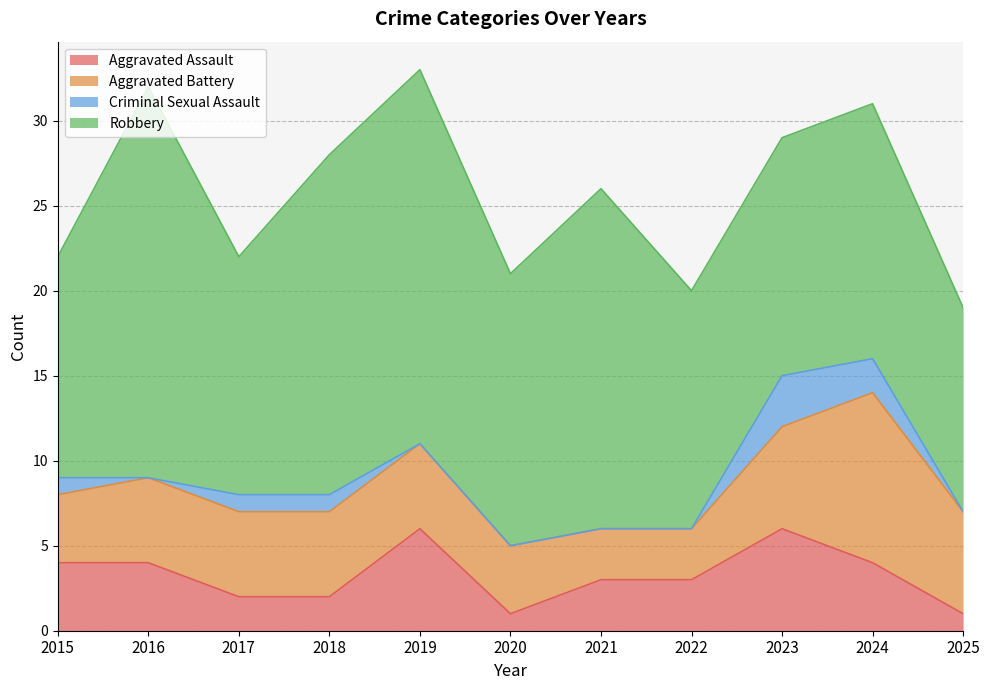

Which series has the widest spread of values?

Robbery